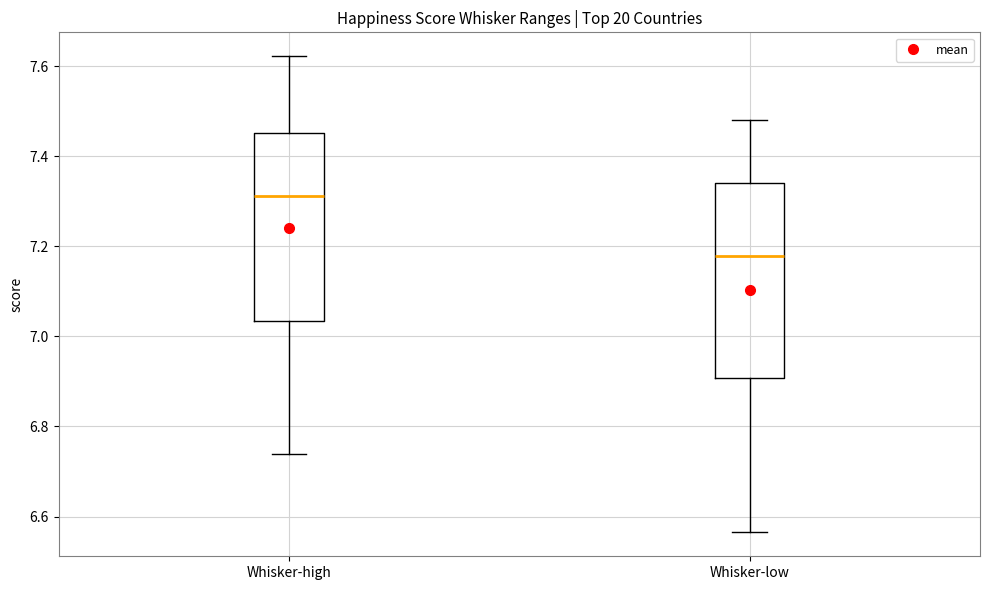

Where is the upper edge of the box for Whisker-low on the y-axis? The values are not printed on the chart, so give them approximately, as read against the axis.

7.34